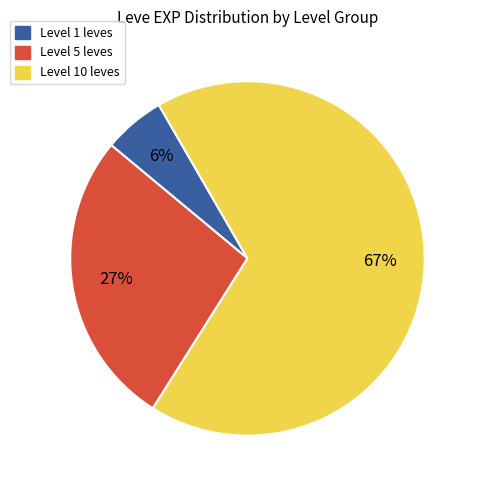

Count the number of slices in the pie.

3